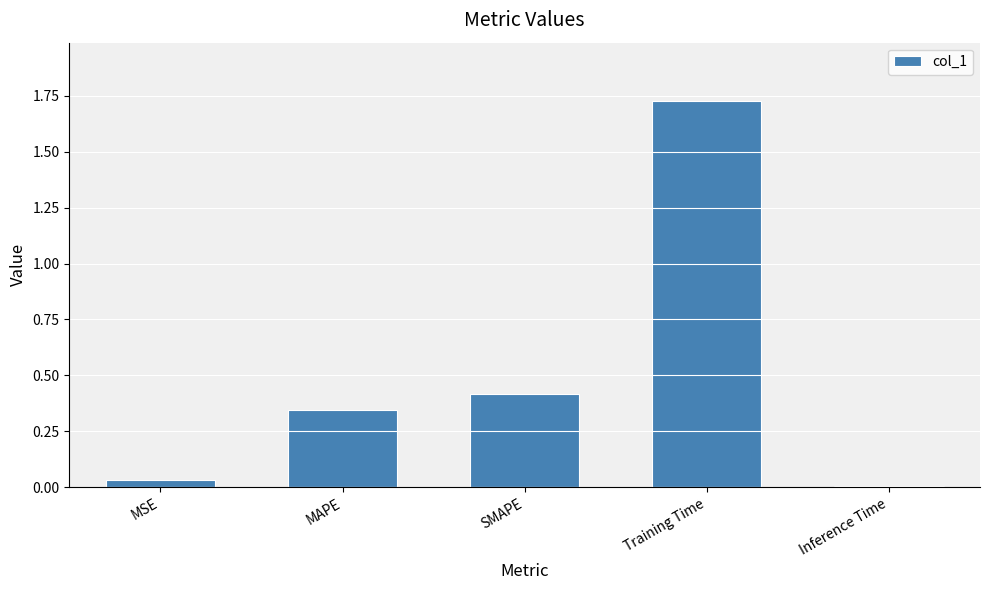

What is the average value?

0.5